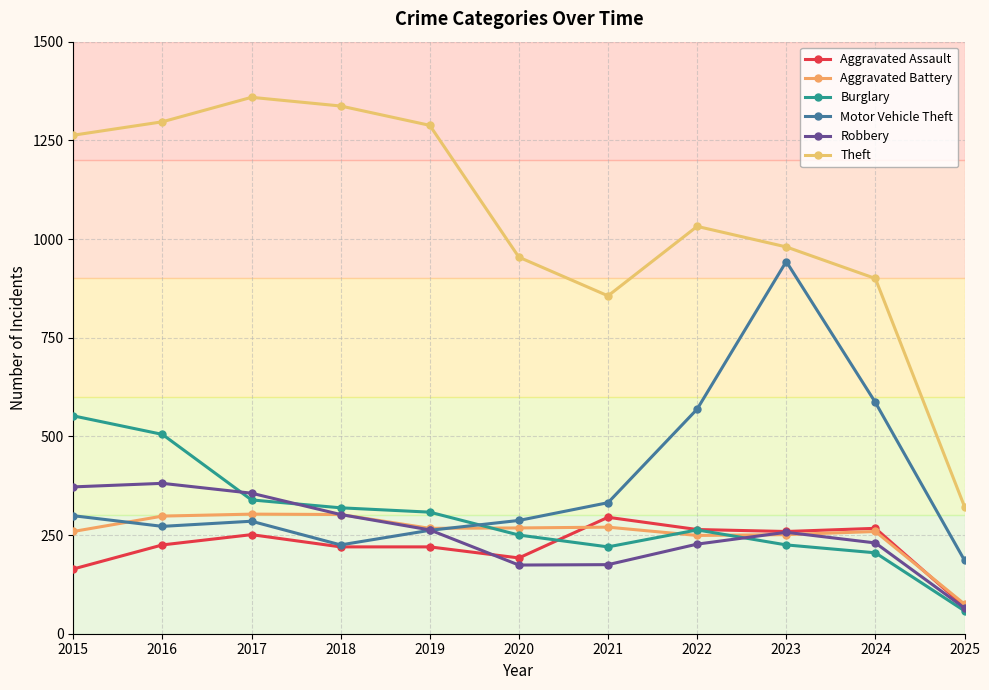

True or false: Theft and Robbery cross at least once.

False